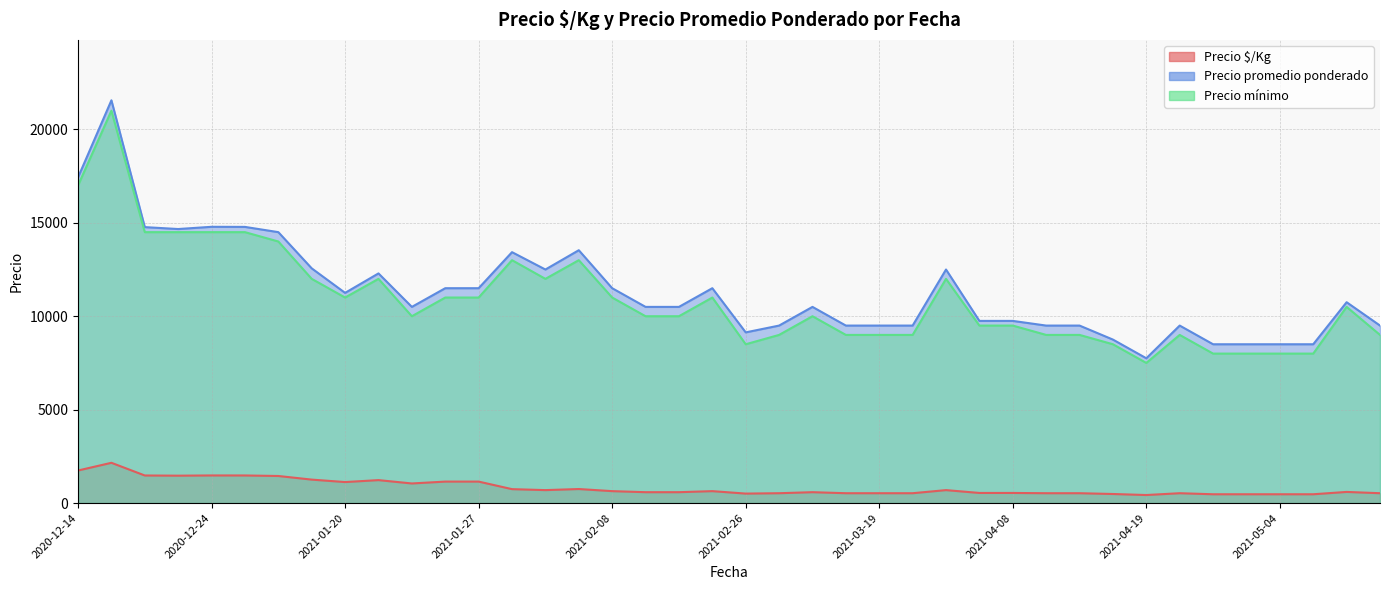

True or false: Precio $/Kg and Precio promedio ponderado intersect in this chart.

False